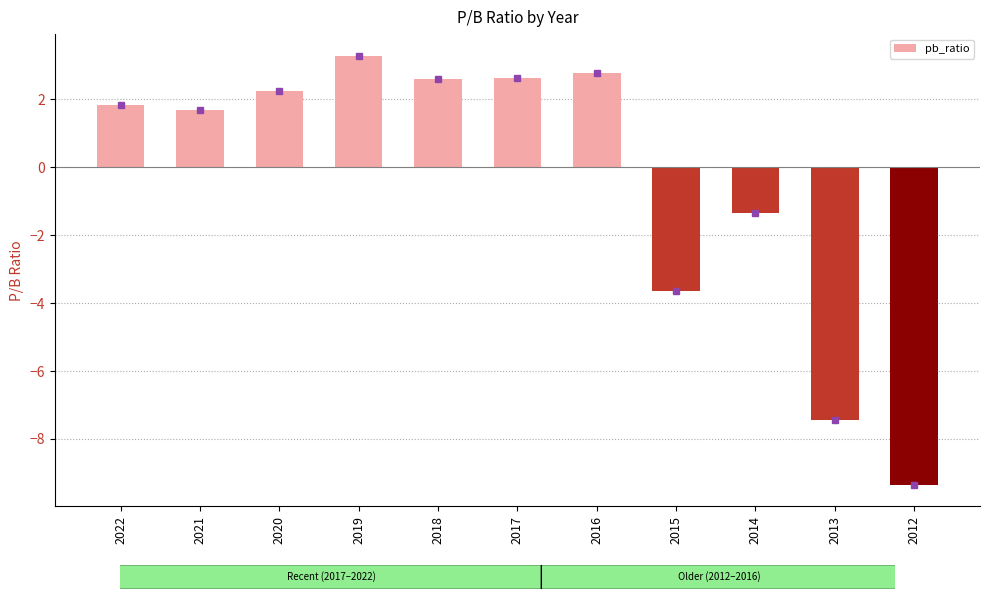

How many values are above zero?

7